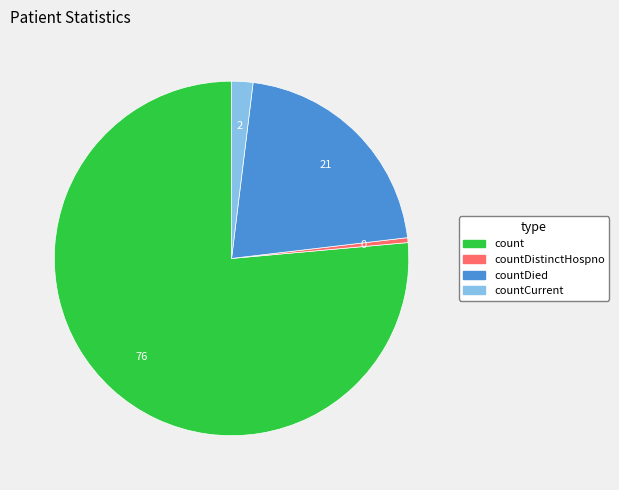

Between countCurrent and countDistinctHospno, which is larger?

countCurrent